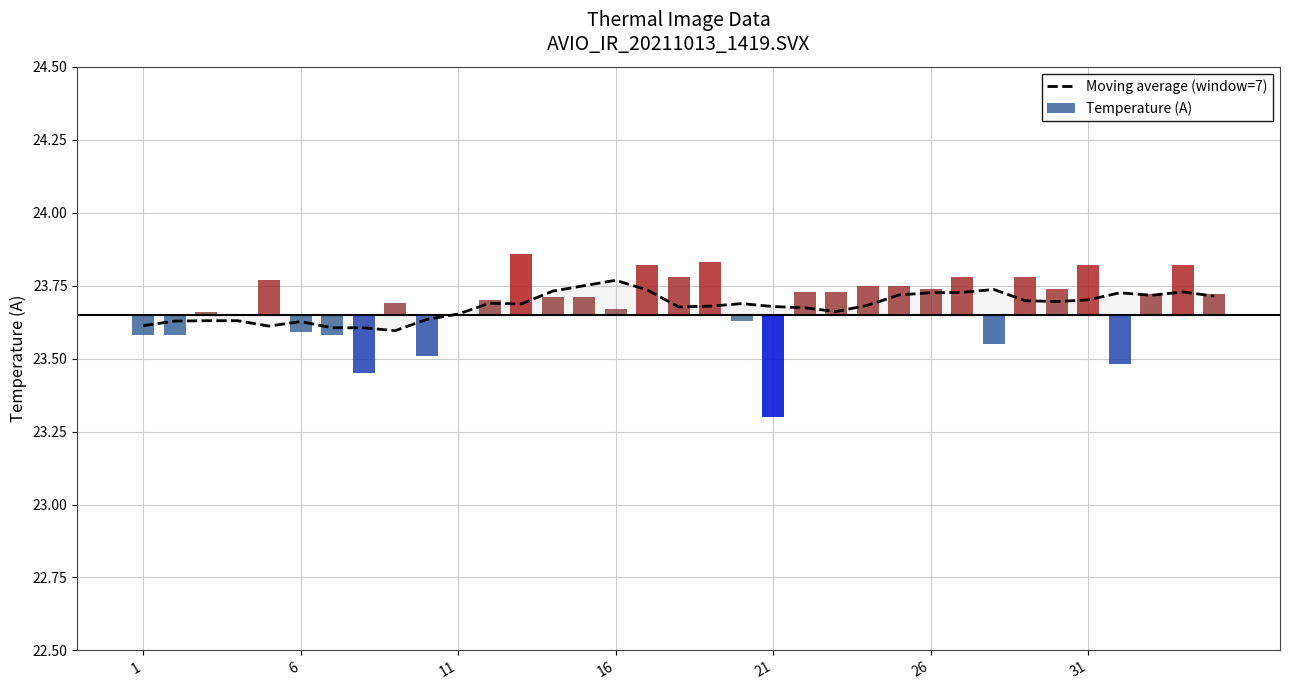

Count the values in the range 23 to 24.

35